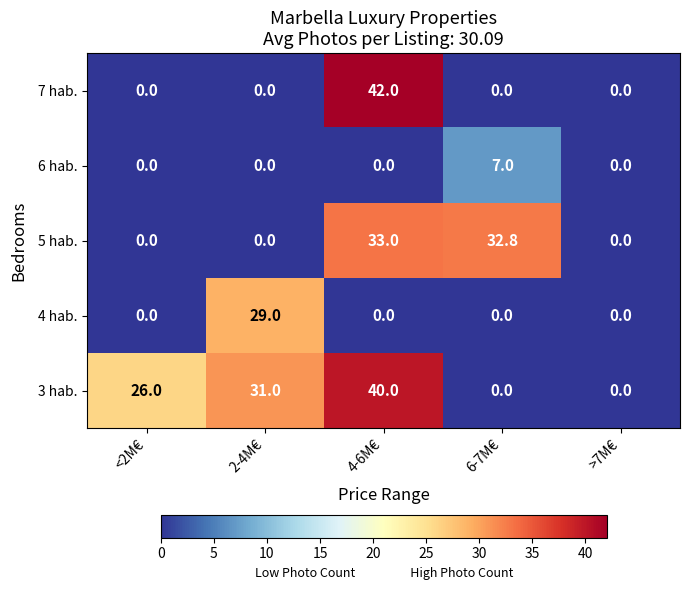

At which category is the sum across all series the highest?

4-6M€